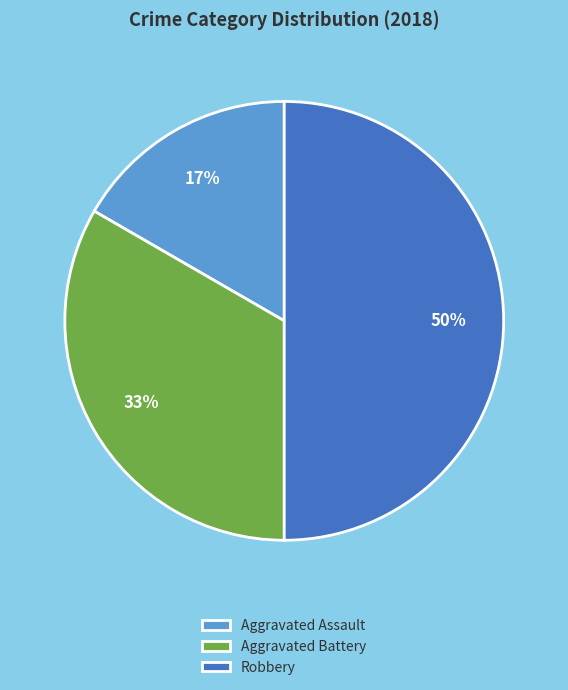

Is it true that Aggravated Battery is 47% of the pie?

False